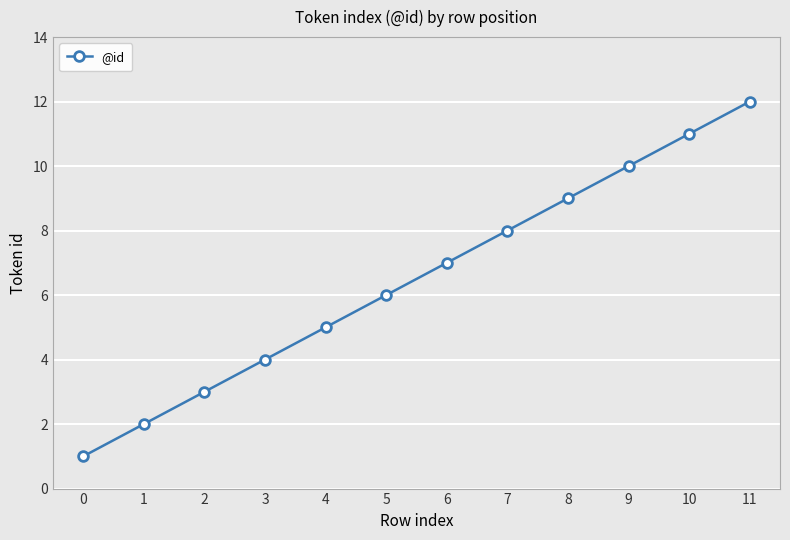

The value at 1 is 2. True or false?

True